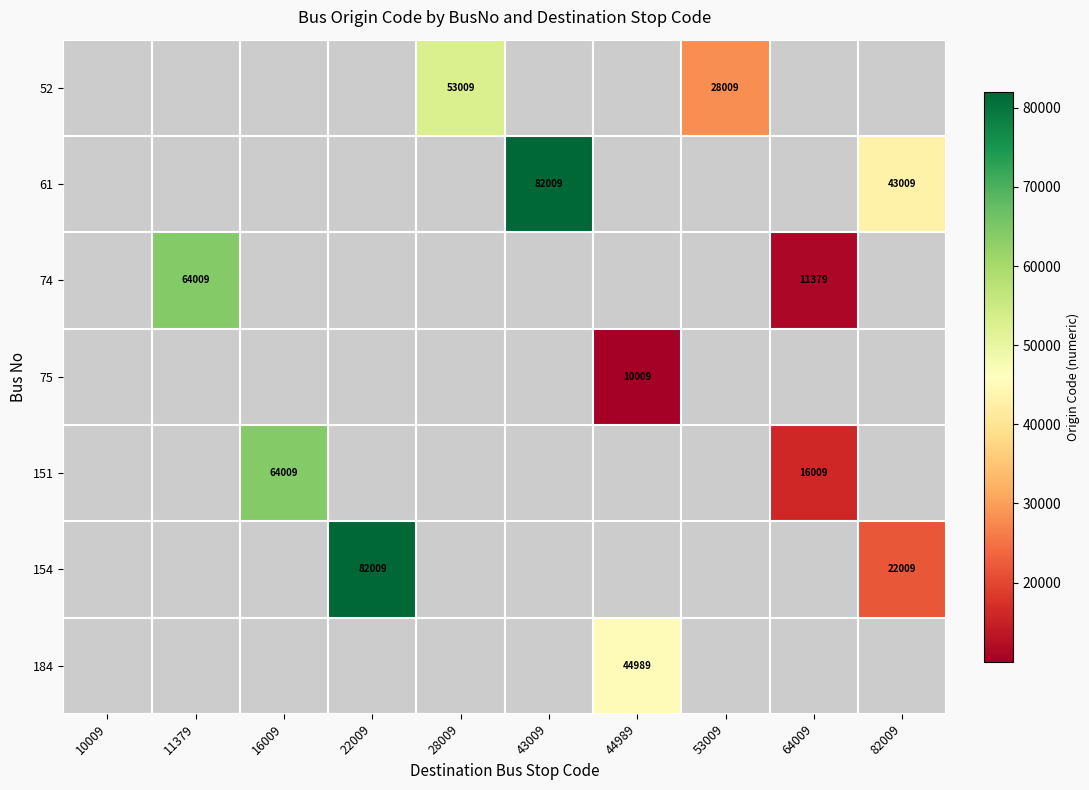

Which category has the highest value across all series?

43009